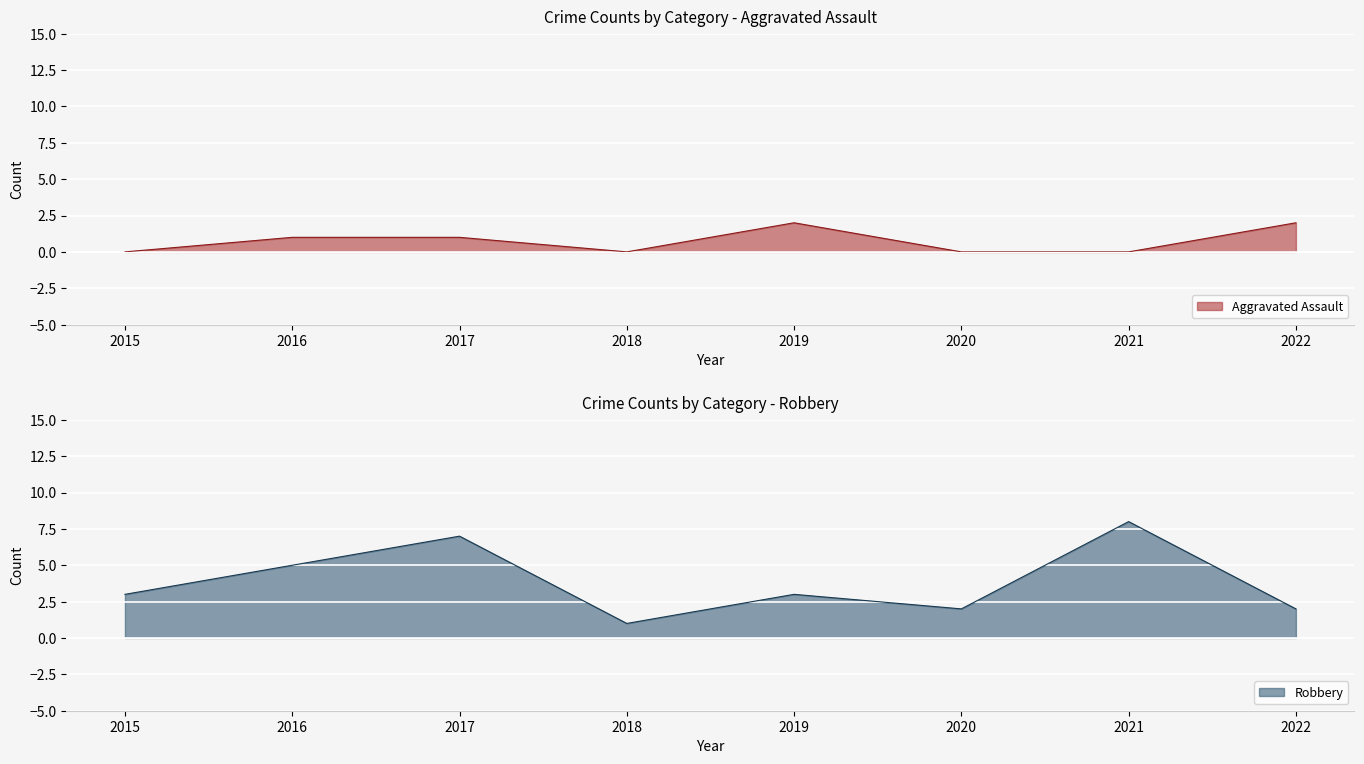

The Robbery series shows 1 at 2020. True or false?

False